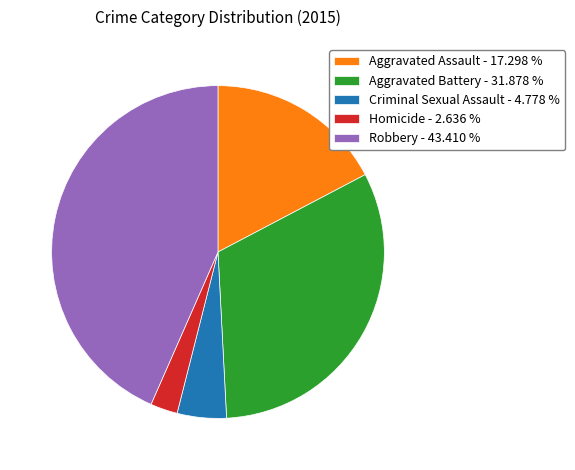

Which slice is the largest?

Robbery